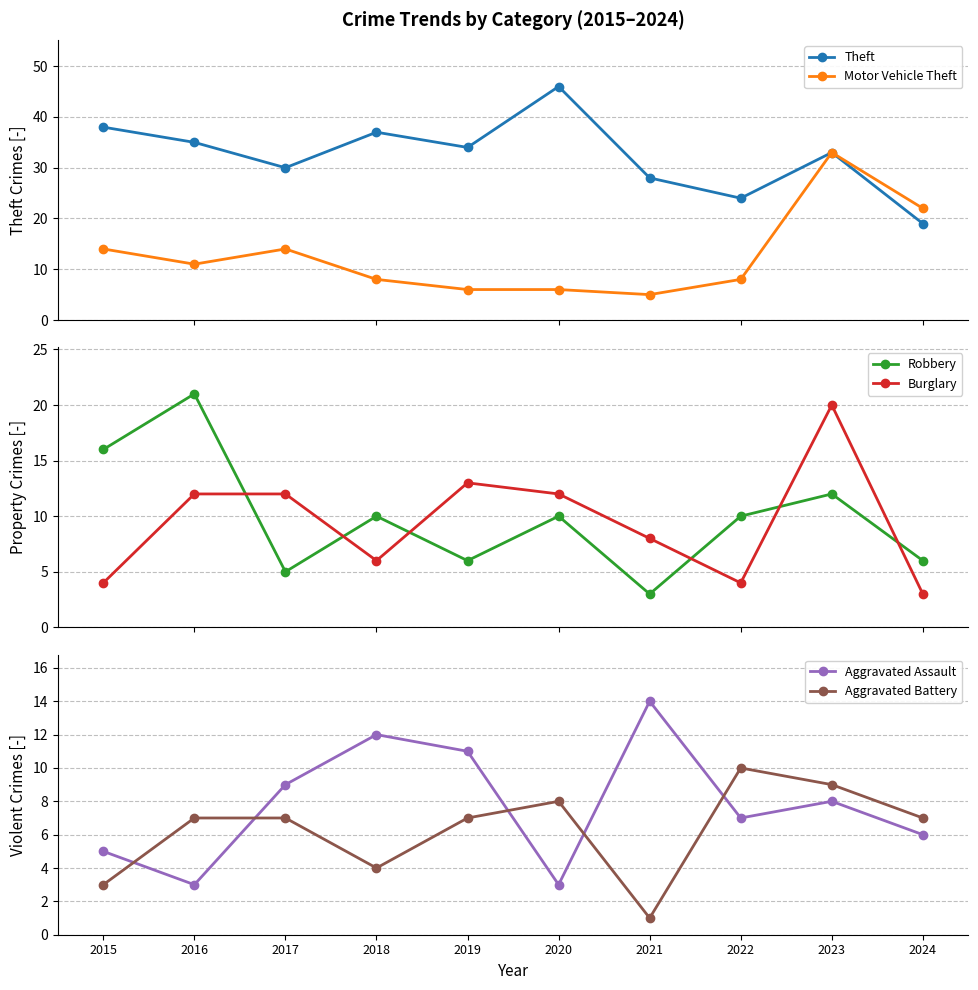

Rank the series at 2018 from highest to lowest value.

Theft, Aggravated Assault, Robbery, Motor Vehicle Theft, Burglary, Aggravated Battery